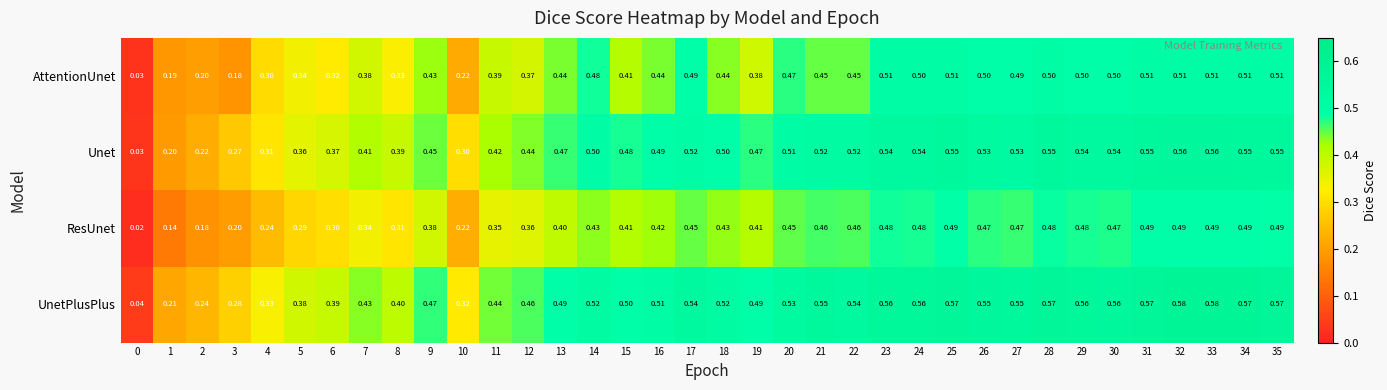

Which series has the largest total across all categories?

UnetPlusPlus